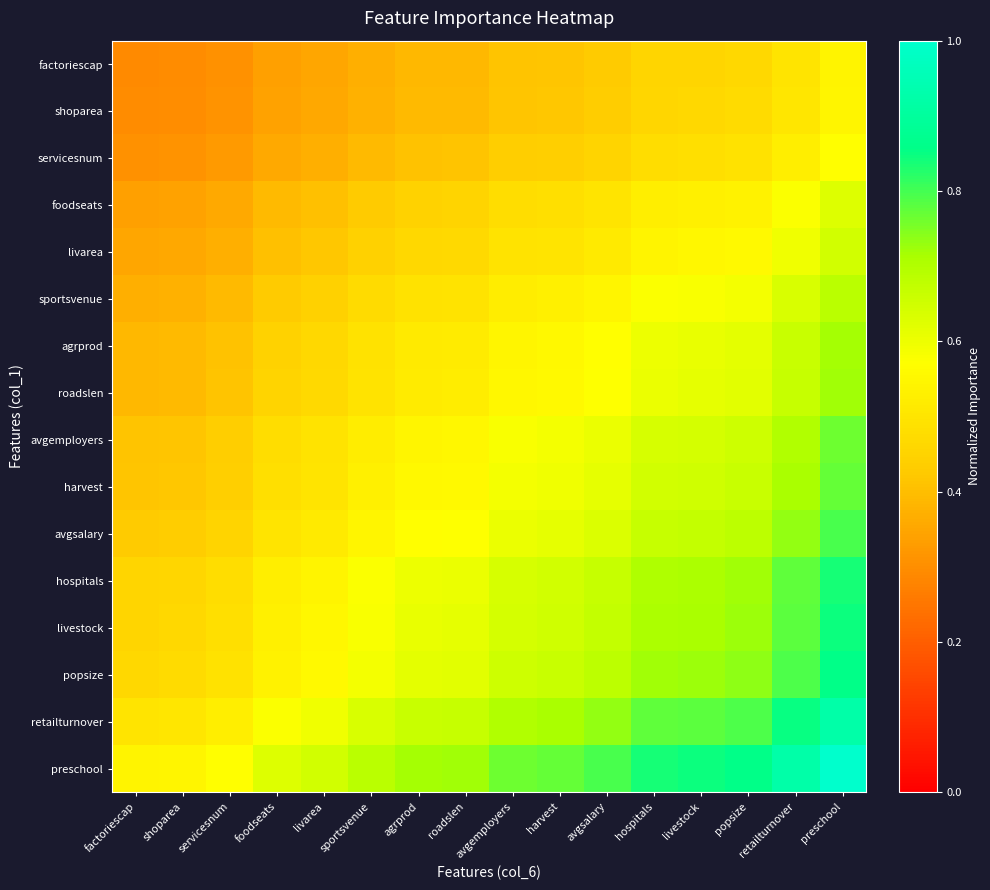

At which category does the chart reach its minimum across all series?

factoriescap